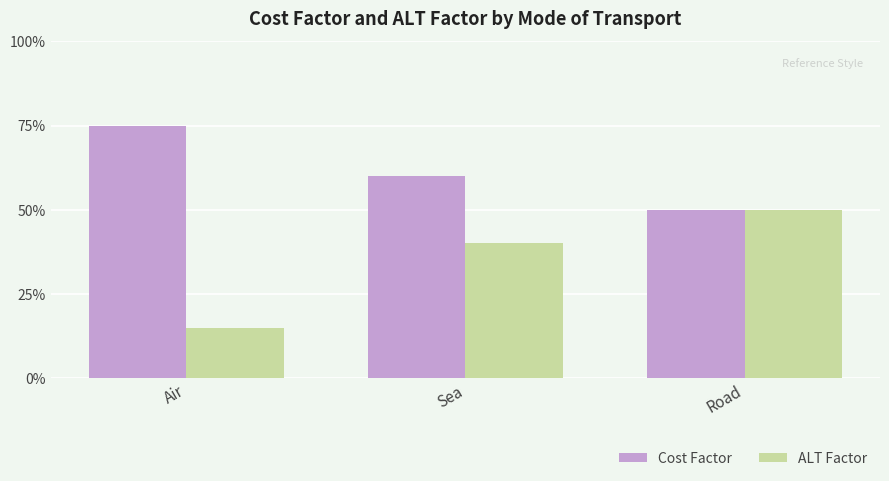

Does the chart contain any negative values?

No